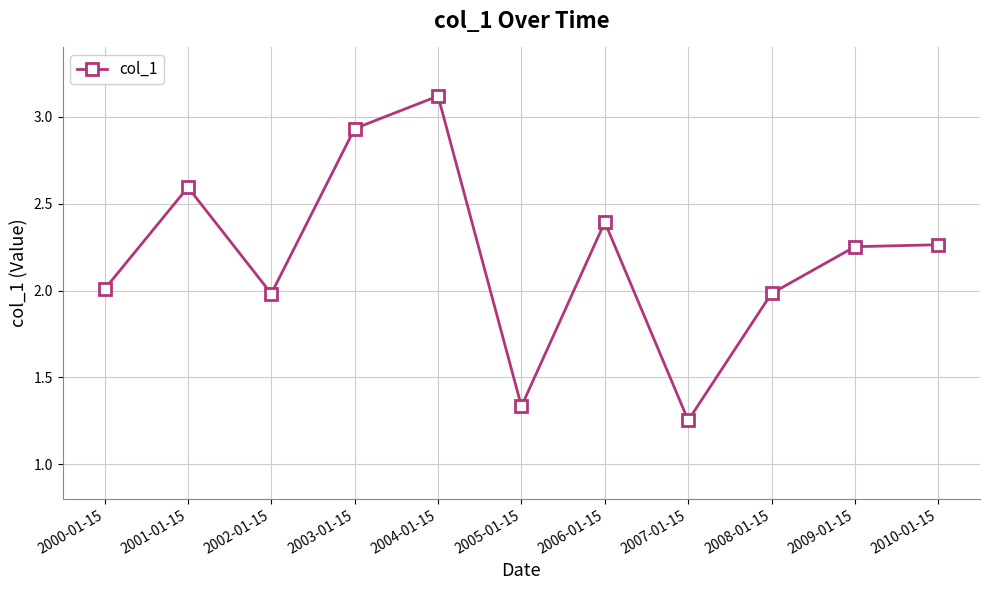

Where is the first local maximum?

2001-01-15